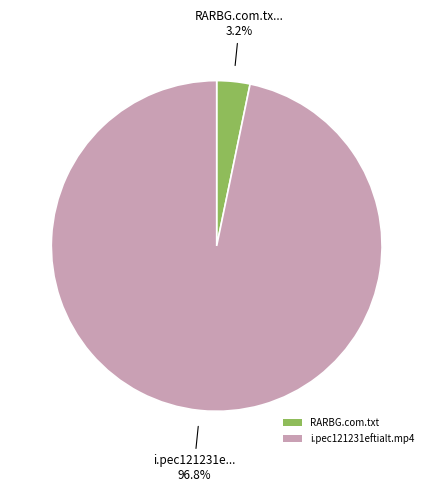

To the nearest percent, what is the difference between the largest and smallest slice percentages?

94%